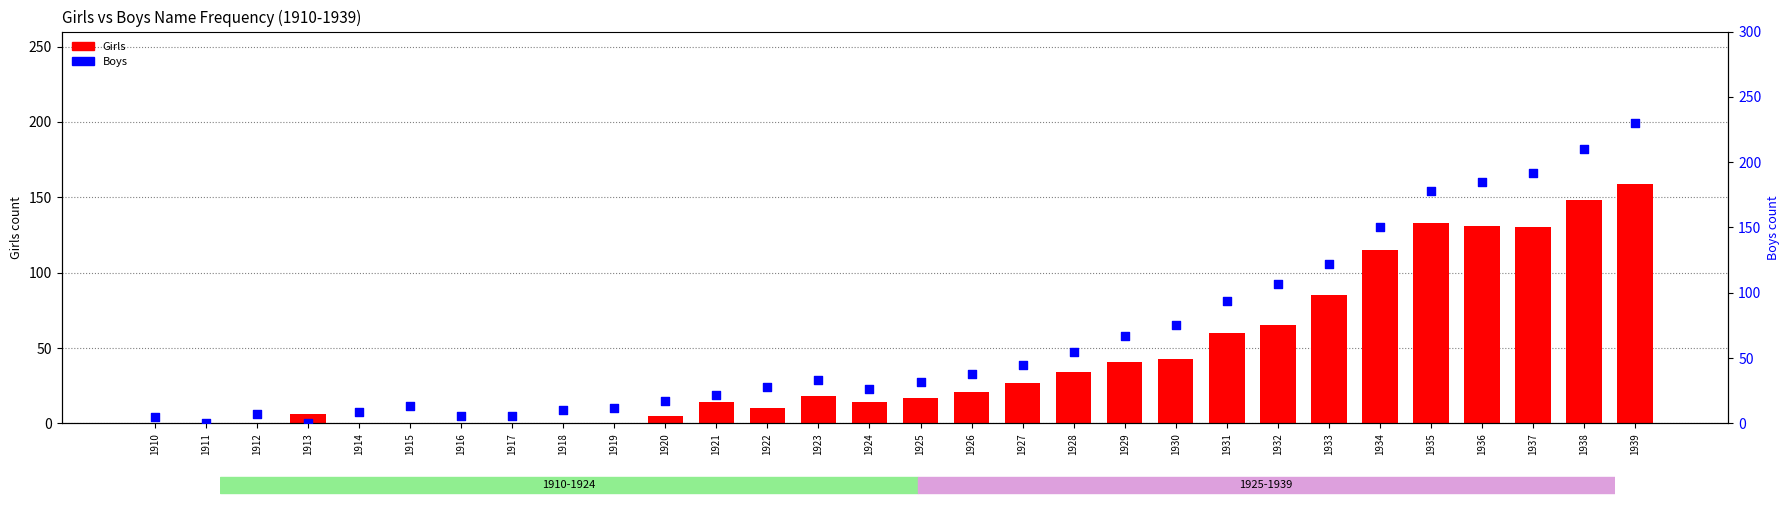

What are all the series names shown in the legend?

Girls, Boys